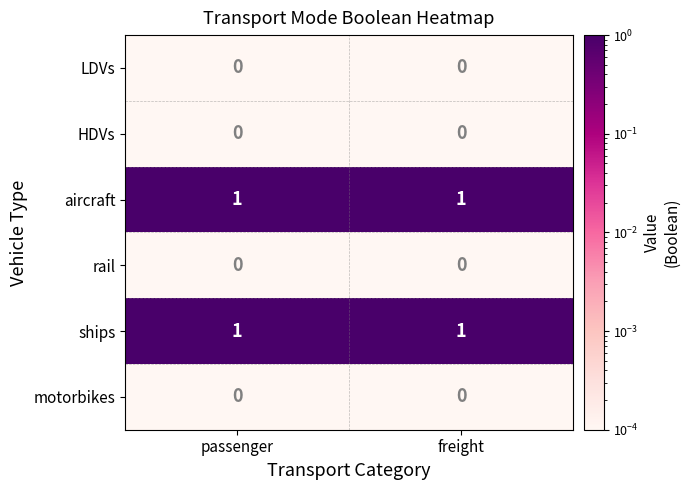

Count the number of categories in the chart.

2